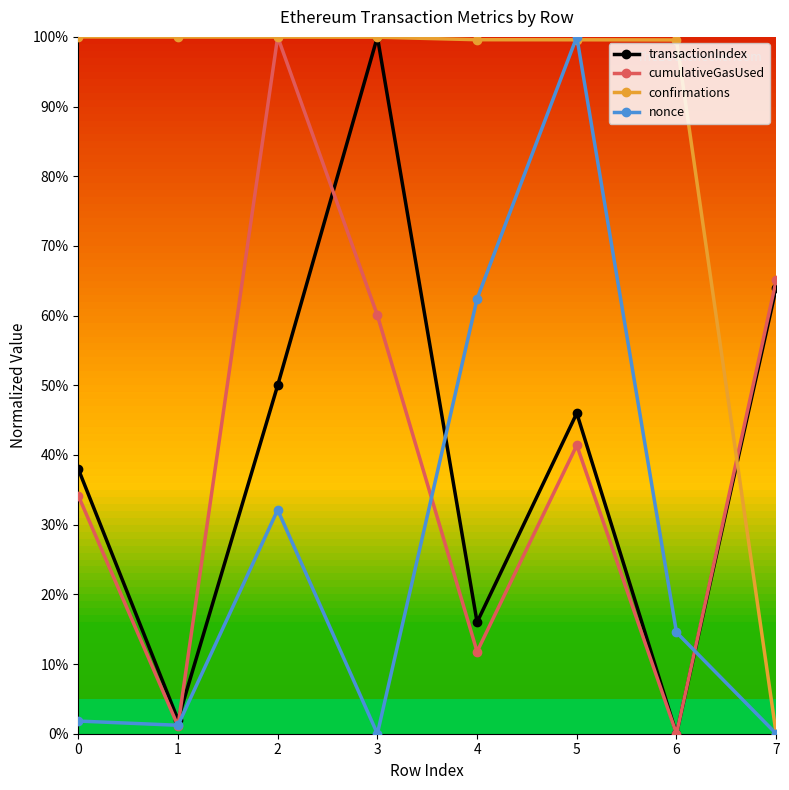

Is the value of confirmations at 6 greater than the value of cumulativeGasUsed at 3?

Yes